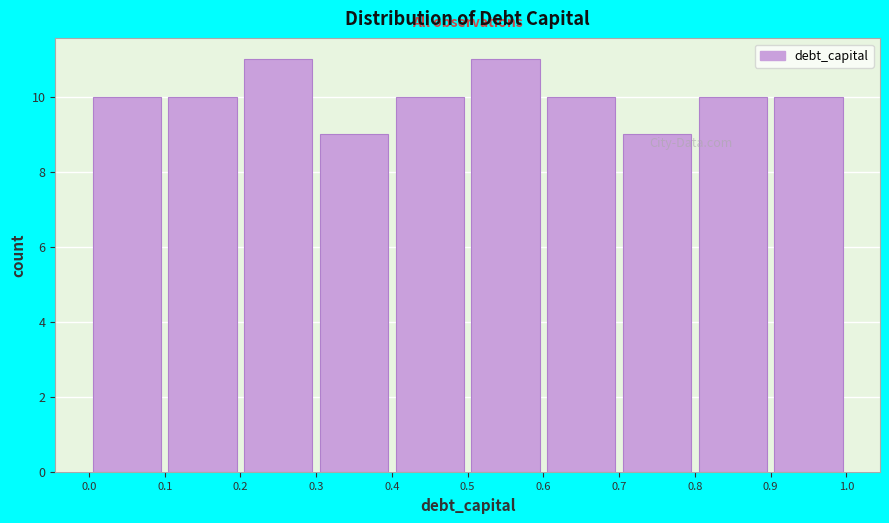

Reading left to right, list every bar in this chart as the range it spans on the x-axis followed by its height. The values are not printed on the chart, so give them approximately, as read against the axis.

0.0 to 0.1: 10
0.1 to 0.2: 10
0.2 to 0.3: 11
0.3 to 0.4: 9
0.4 to 0.5: 10
0.5 to 0.6: 11
0.6 to 0.7: 10
0.7 to 0.8: 9
0.8 to 0.9: 10
0.9 to 1.0: 10